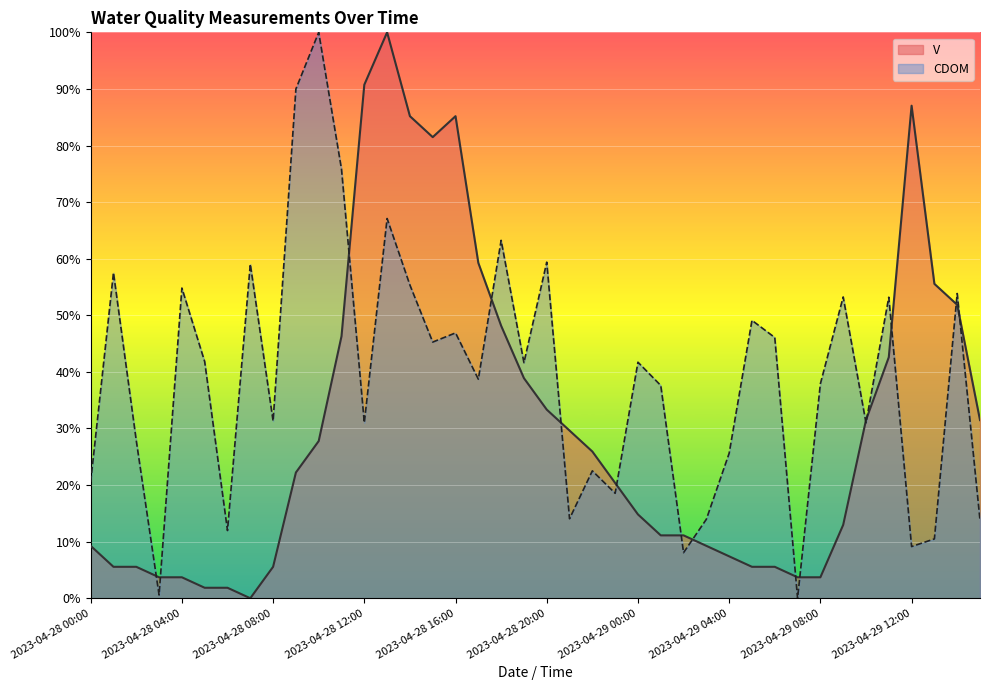

Reading left to right, extract all data points from this chart.

V: 0.1	0.1	0.1	0.0	0.0	0.0	0.0	0.0	0.1	0.2	0.3	0.5	0.9	1.0	0.9	0.8	0.9	0.6	0.5	0.4	0.3	0.3	0.3	0.2	0.1	0.1	0.1	0.1	0.1	0.1	0.1	0.0	0.0	0.1	0.3	0.4	0.9	0.6	0.5	0.3
CDOM: 0.2	0.6	0.3	0.0	0.5	0.4	0.1	0.6	0.3	0.9	1.0	0.8	0.3	0.7	0.6	0.5	0.5	0.4	0.6	0.4	0.6	0.1	0.2	0.2	0.4	0.4	0.1	0.1	0.3	0.5	0.5	0.0	0.4	0.5	0.3	0.5	0.1	0.1	0.5	0.1